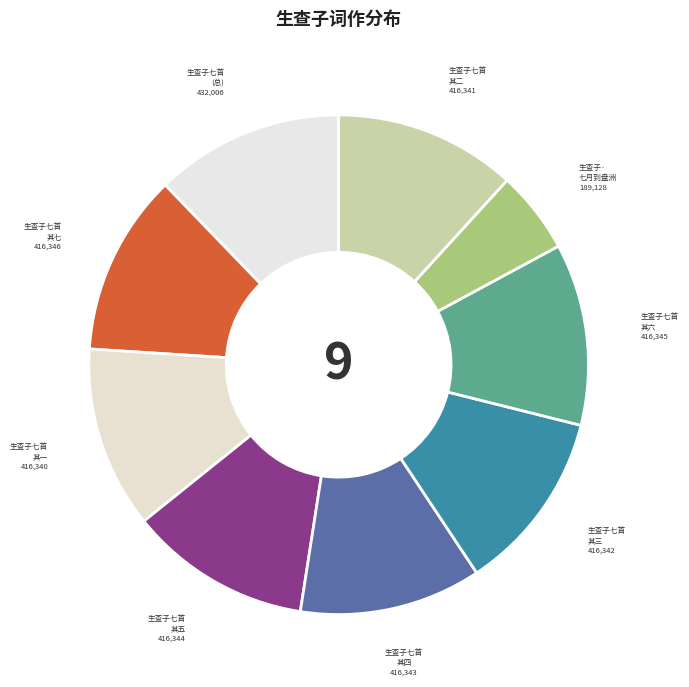

To the nearest percent, what is the difference between the largest and smallest slice percentages?

7%